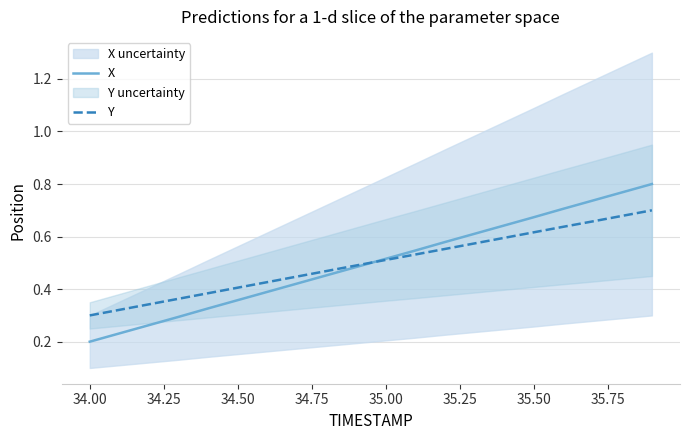

At how many categories does at least one series exceed 0?

20